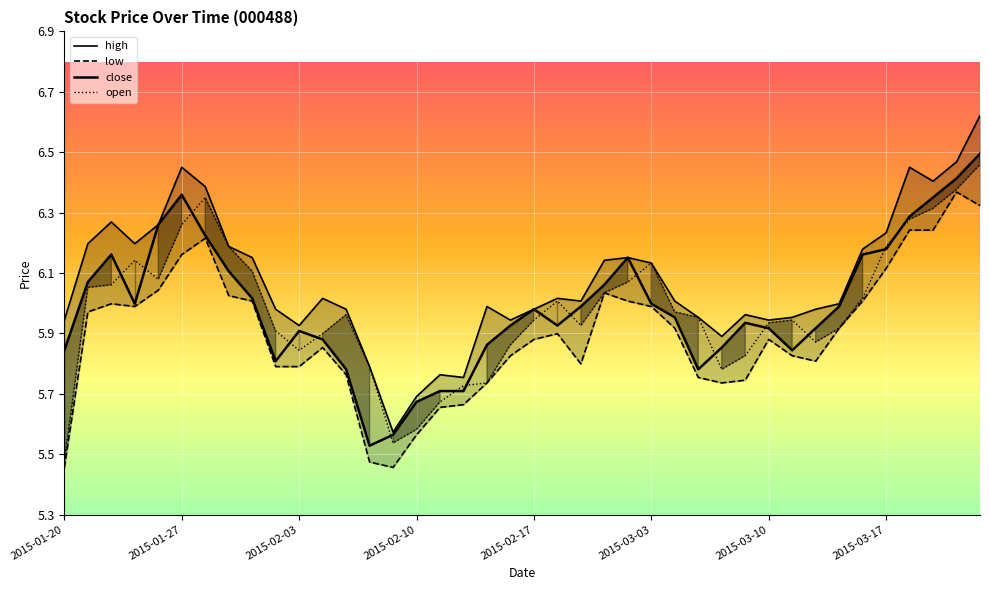

What is the label of the 22nd point from the right?

2015-02-13